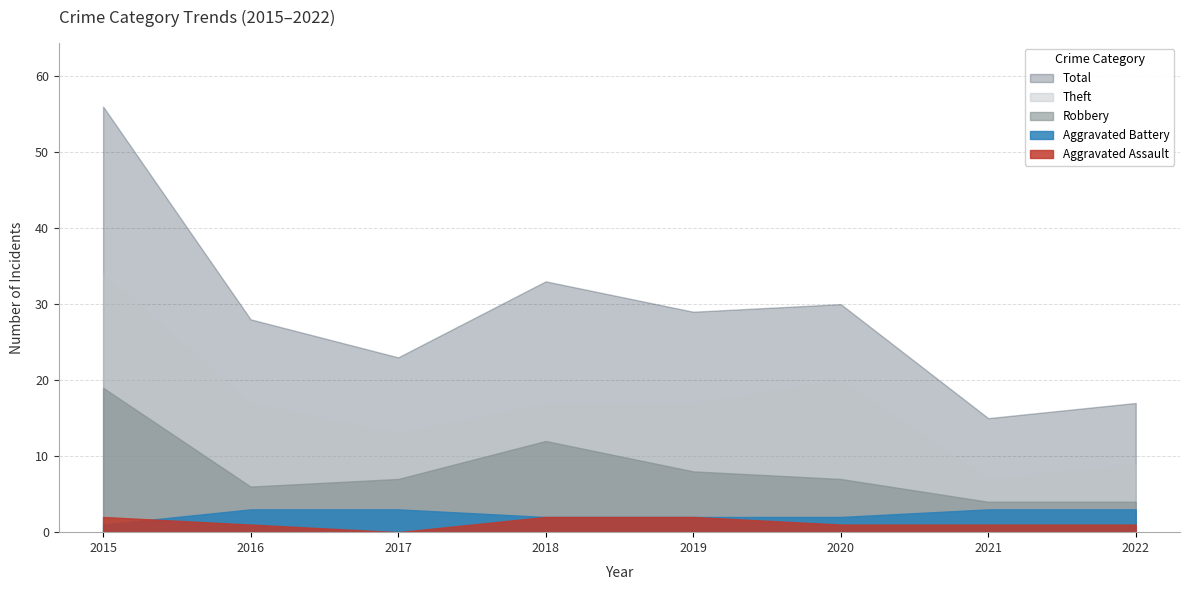

Count the Aggravated Assault values in the range 1 to 2.

7